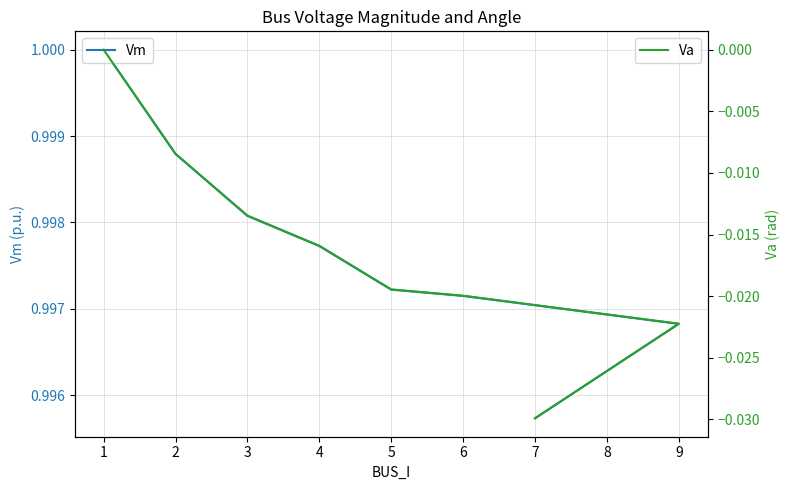

True or false: Vm and Va cross at least once.

False